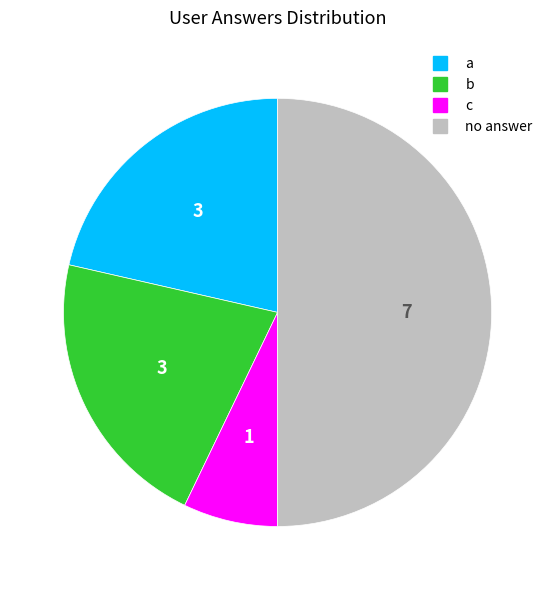

To the nearest percent, what is the average slice percentage?

25%